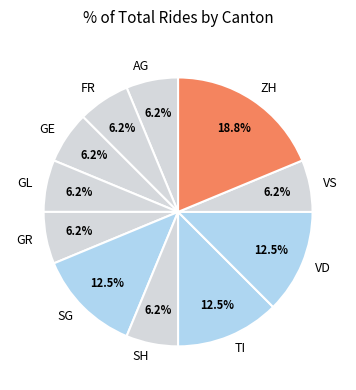

Is the sum of GL and TI greater than half?

No